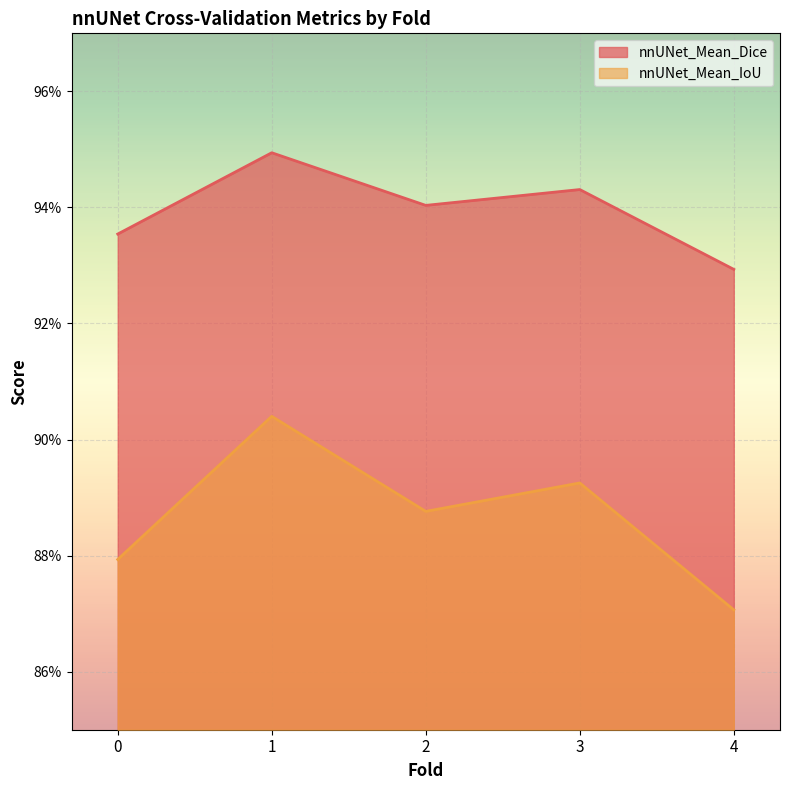

Reading left to right, list all the values displayed in this chart.

nnUNet_Mean_Dice: 0=0.9	1=0.9	2=0.9	3=0.9	4=0.9
nnUNet_Mean_IoU: 0=0.9	1=0.9	2=0.9	3=0.9	4=0.9